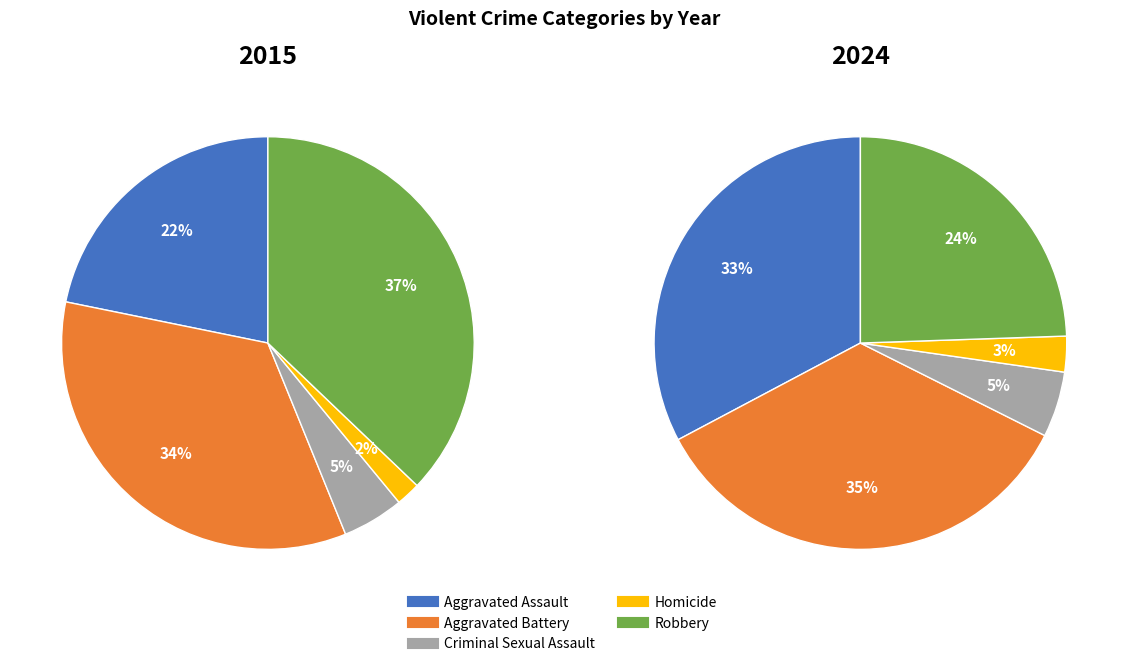

What percentage do Aggravated Battery and Aggravated Assault together represent?

56.1%